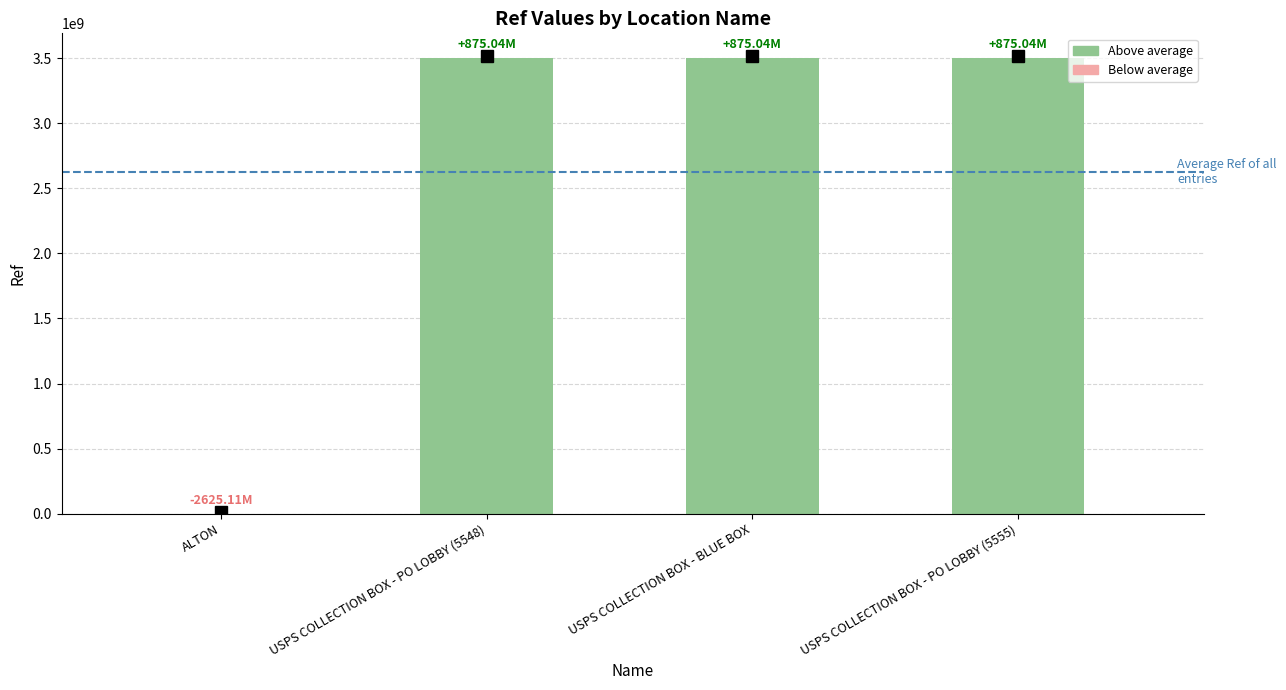

Which has a higher value, ALTON or USPS COLLECTION BOX - BLUE BOX?

USPS COLLECTION BOX - BLUE BOX